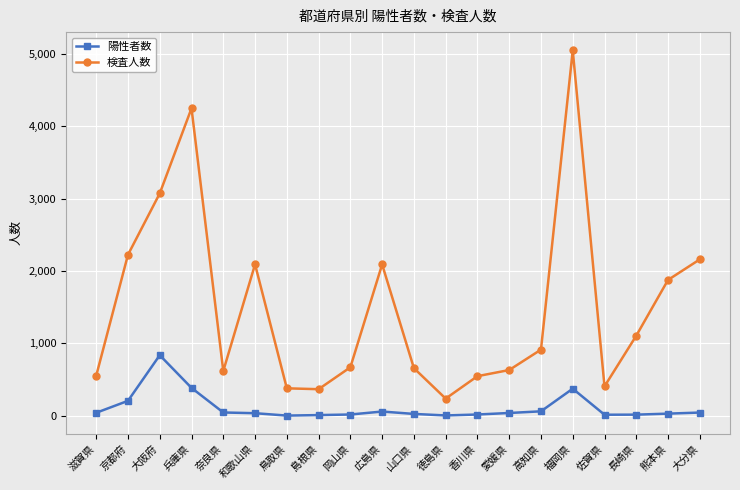

Does the chart display data point markers on the line(s)?

Yes